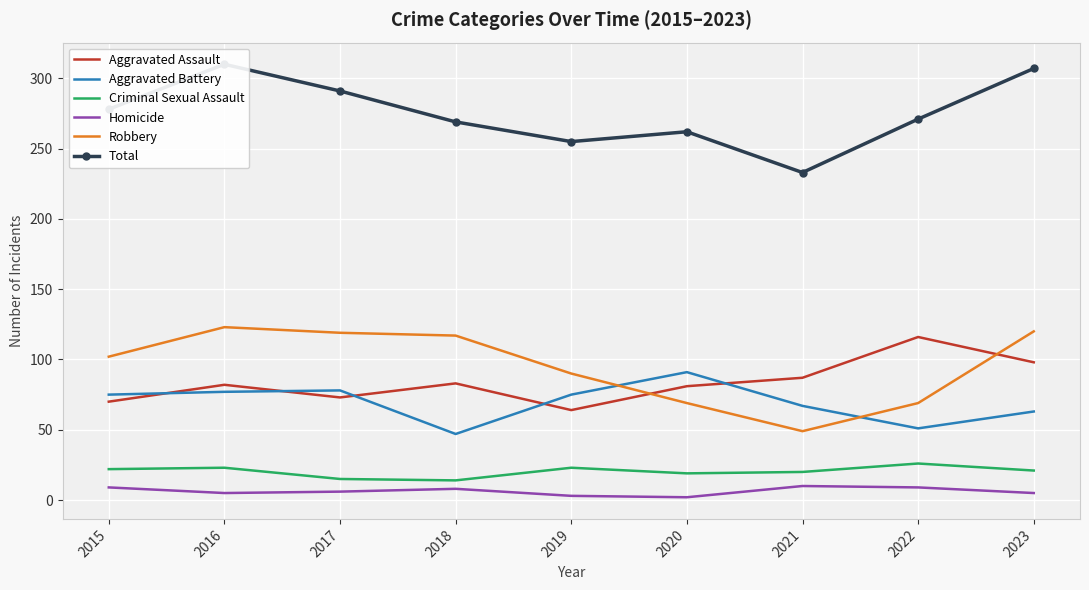

What is the maximum value for Aggravated Battery?

91